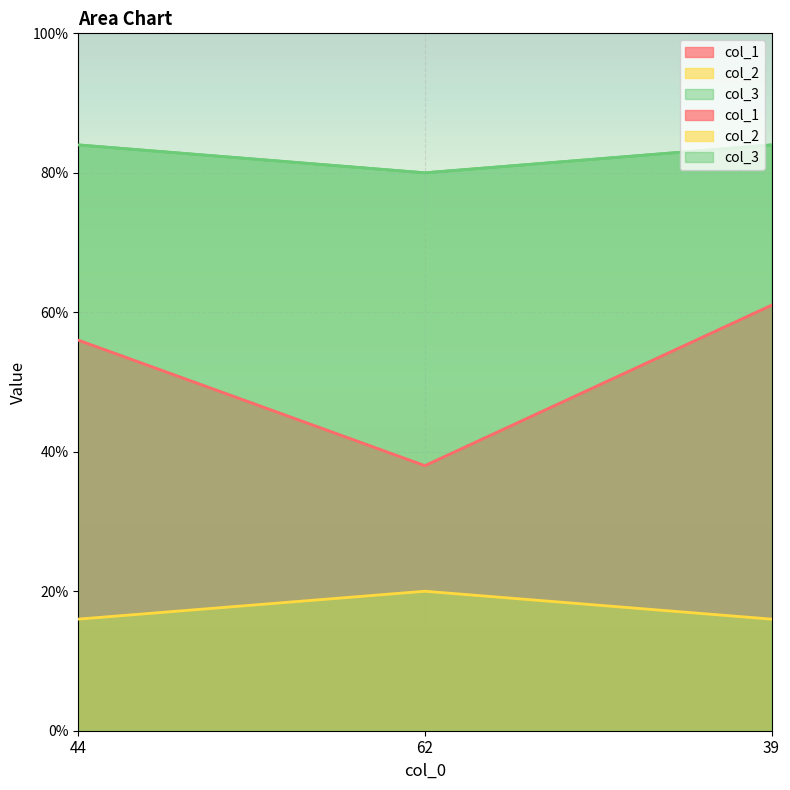

Count the col_3 values in the range 80 to 84.

3